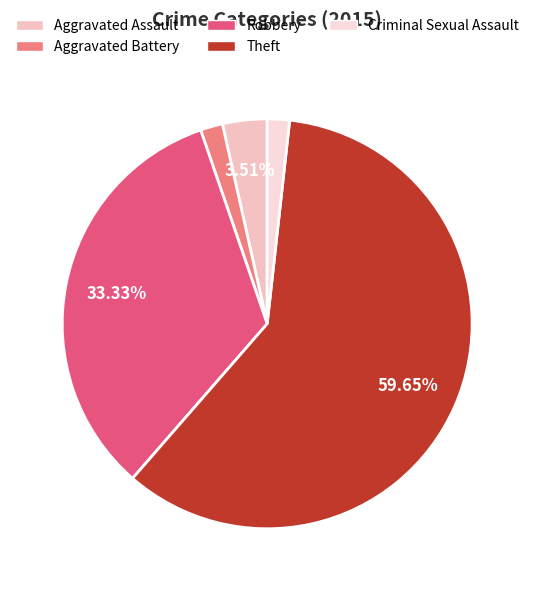

What is the majority slice?

Theft